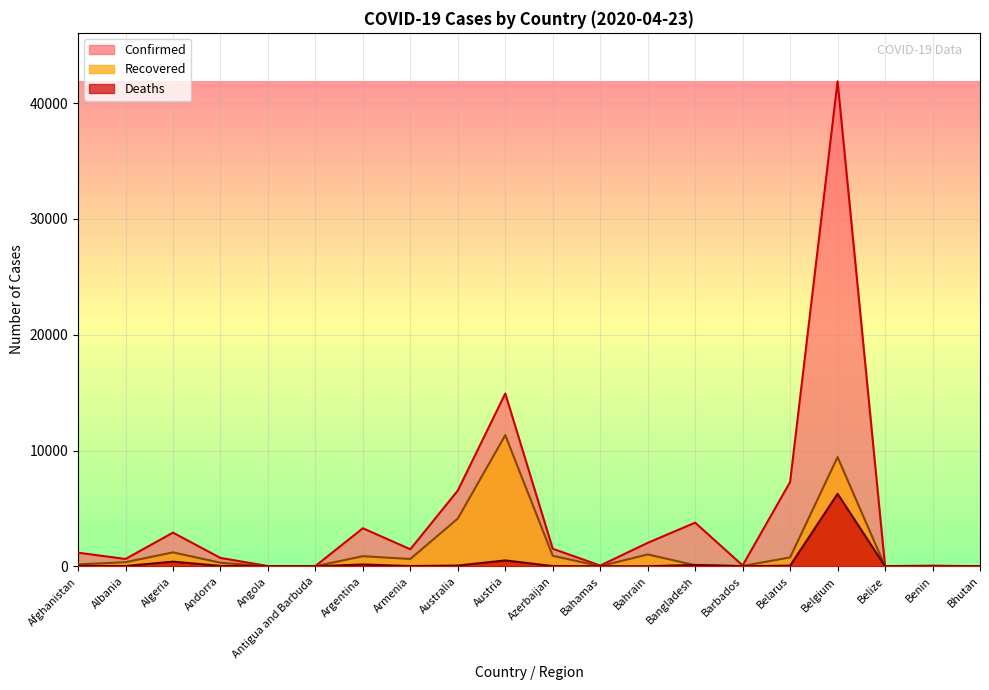

True or false: Confirmed has more than 2 interior local peaks.

True